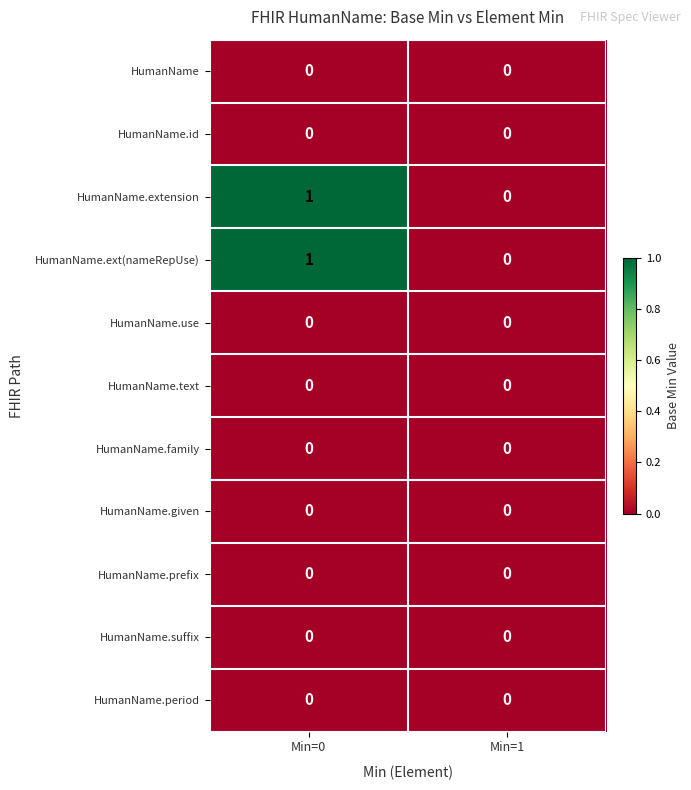

At which category is the sum across all series the highest?

Min=0